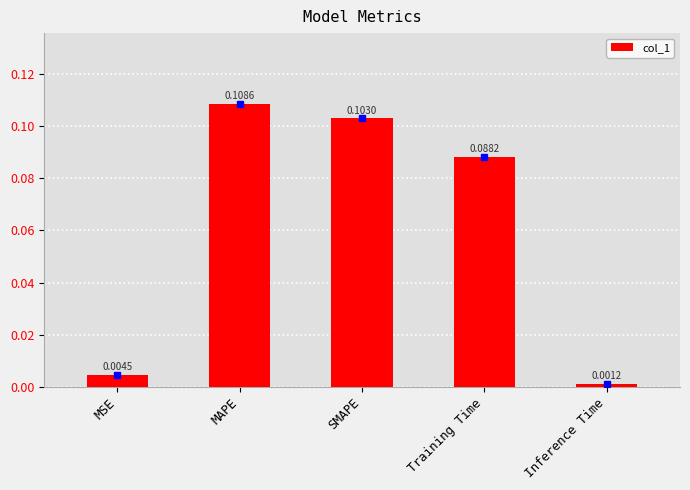

What position from the left is Inference Time?

5